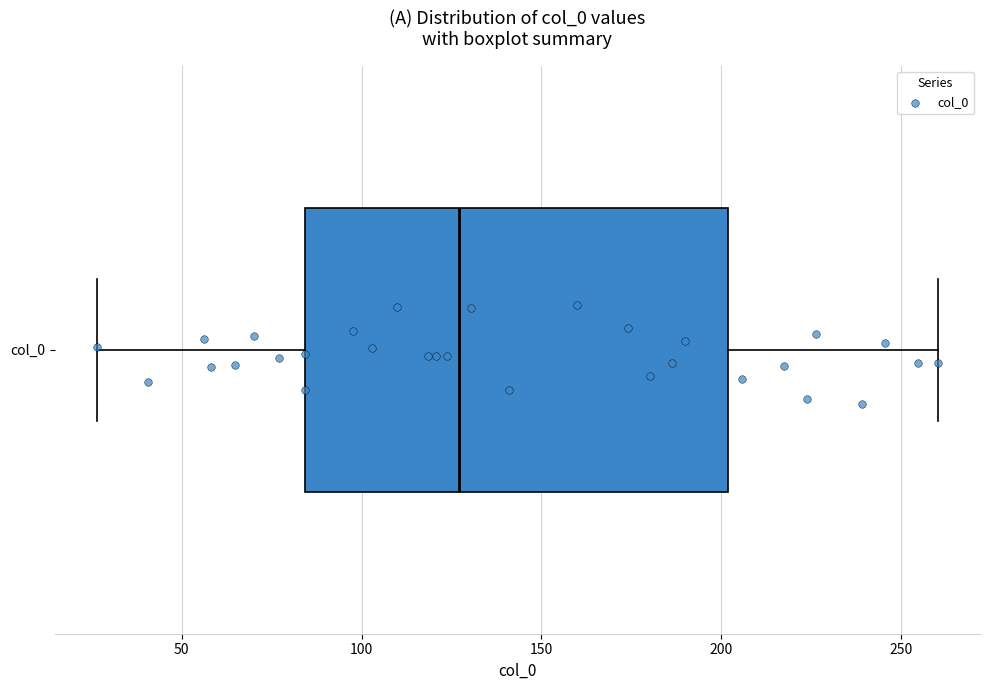

Transcribe this box plot: give where the median line is, the range the box spans, and where the two whiskers end, as read against the x-axis. The values are not printed on the chart, so give them approximately, as read against the axis.

median 125, box 85 to 200, whiskers 25 to 260